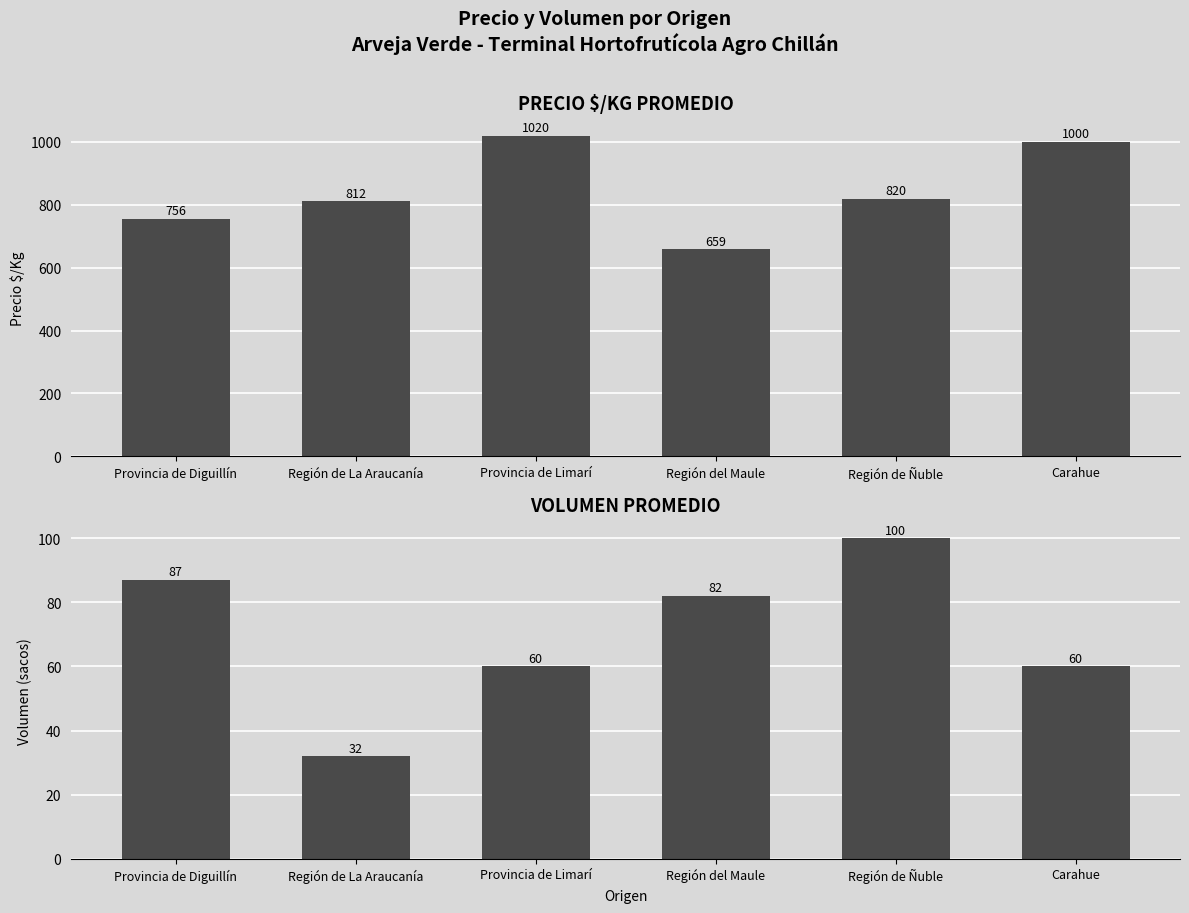

What is the label of the 2nd bar from the right?

Región de Ñuble